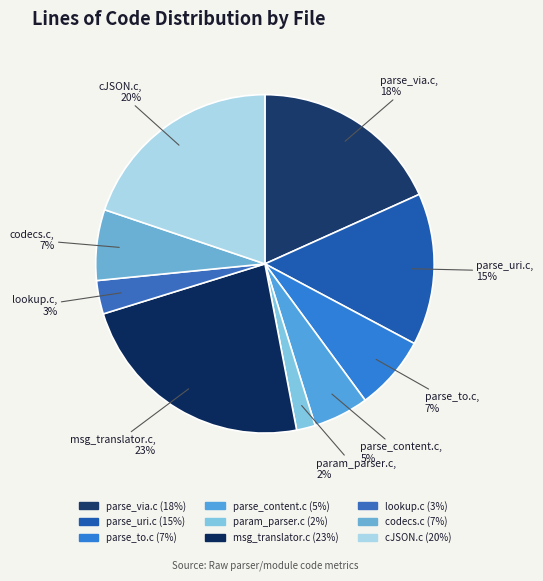

Do parse_via.c and parse_to.c together represent more than half of the pie?

No